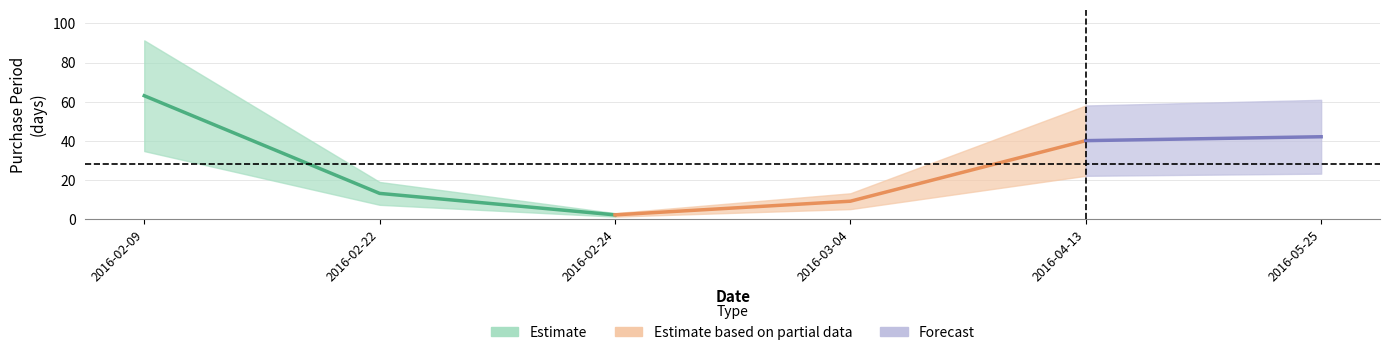

What is the average value?

28